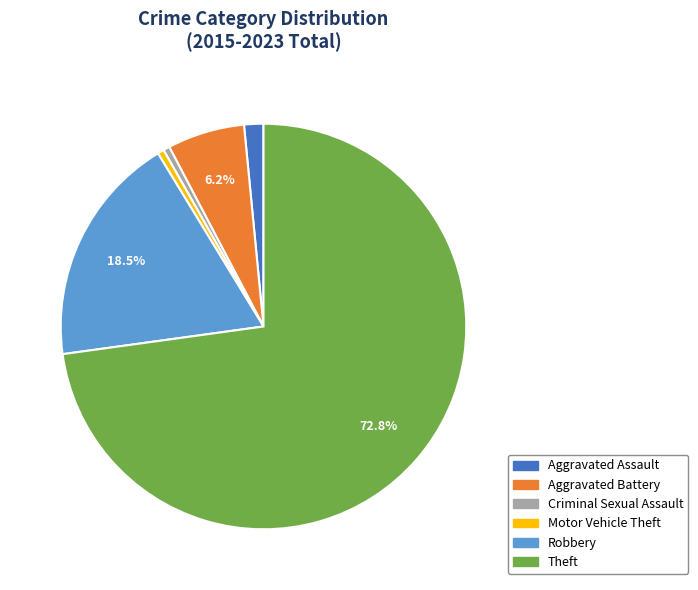

What percentage is NOT represented by Aggravated Battery?

93.8%